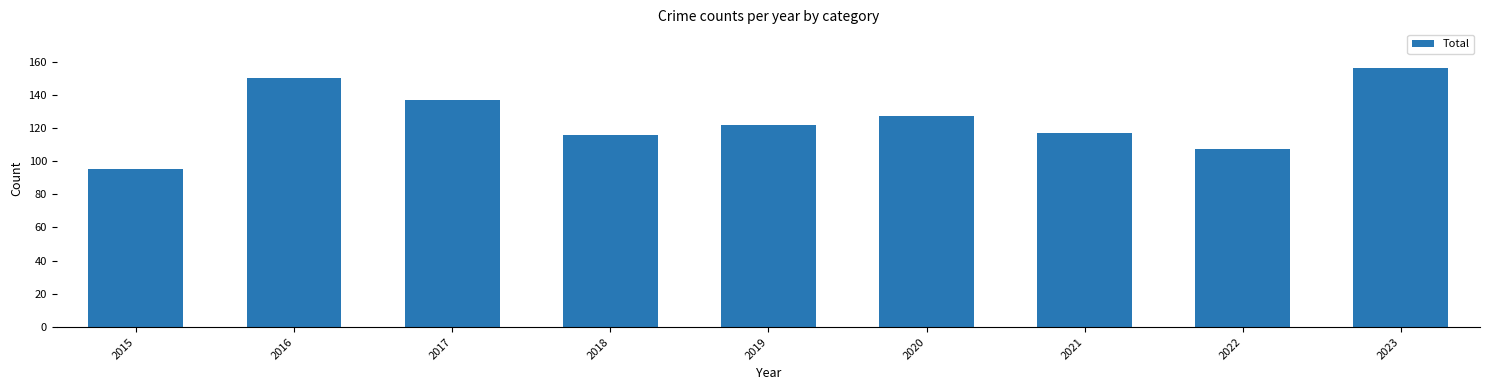

What is the change in value from 2019 to 2021?

-5